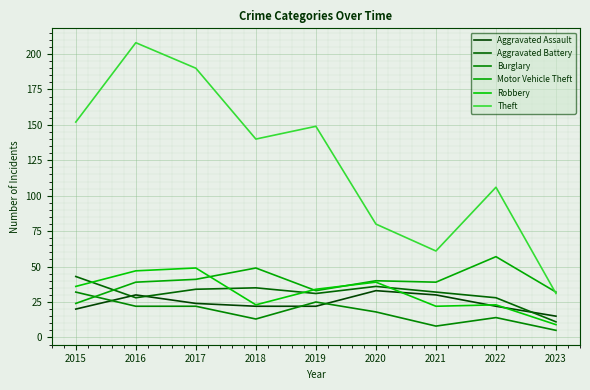

True or false: Motor Vehicle Theft and Aggravated Assault intersect in this chart.

False